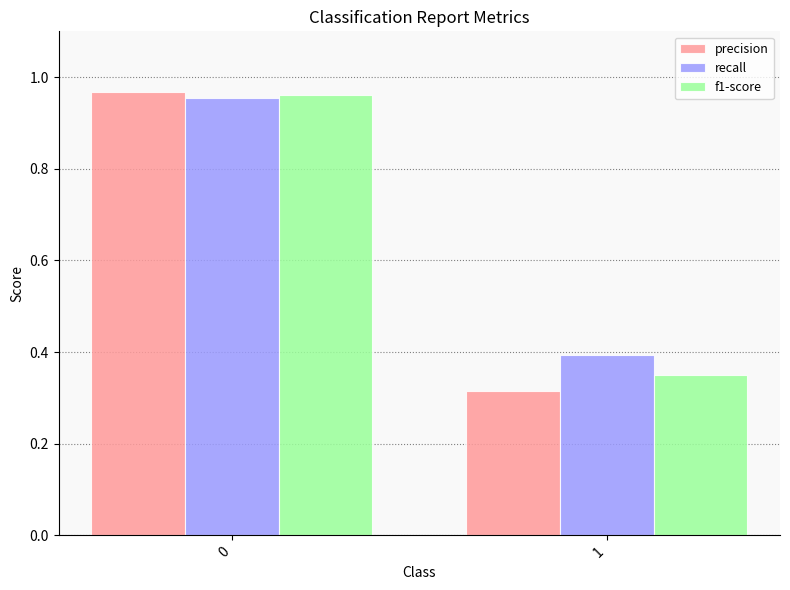

Rank the categories by recall value from lowest to highest.

1, 0